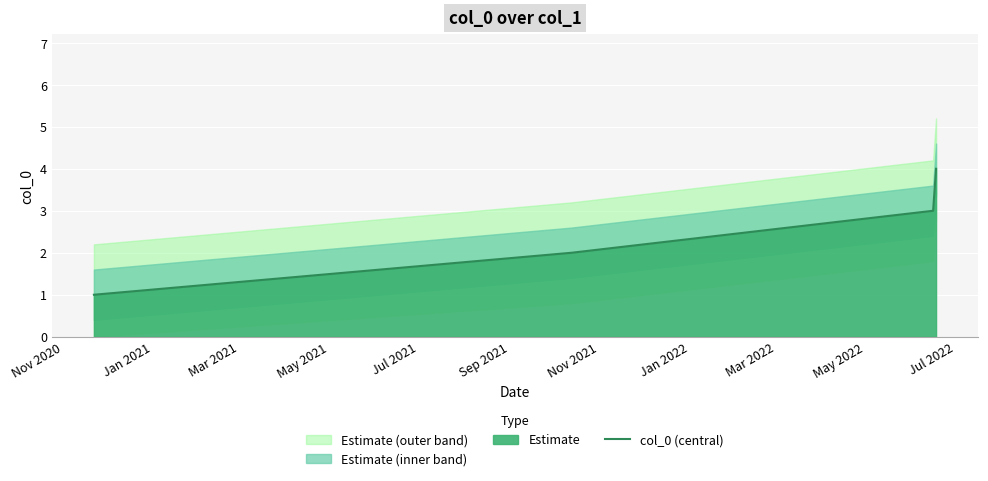

Does the chart display data point markers on the line(s)?

No